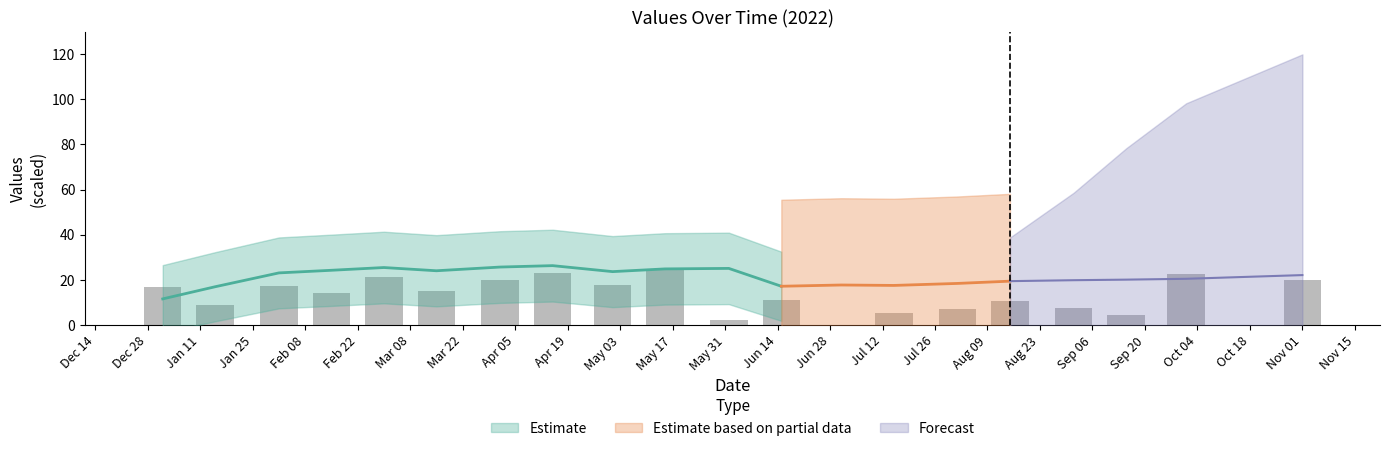

Which label corresponds to the smallest value in the chart?

Jun 28